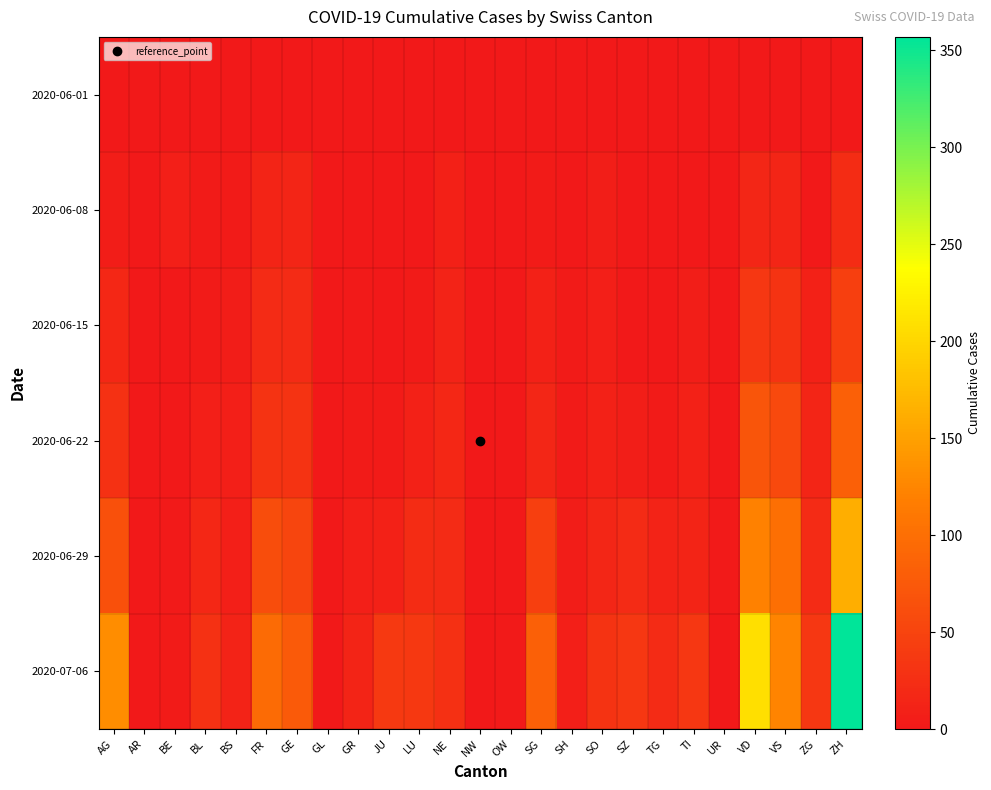

What is the maximum value shown in the chart?

357